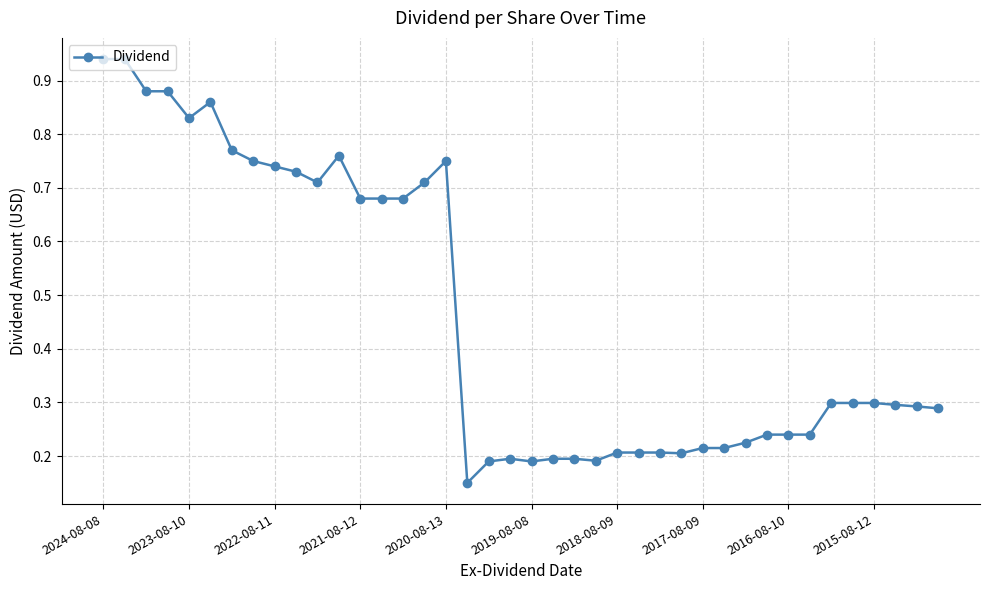

What is the average value?

0.5